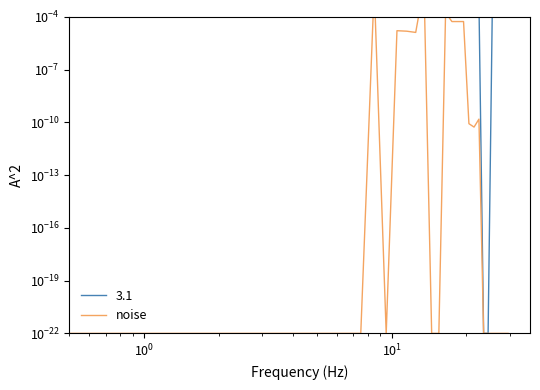

Is it true that the value at 17 is 0.0?

False